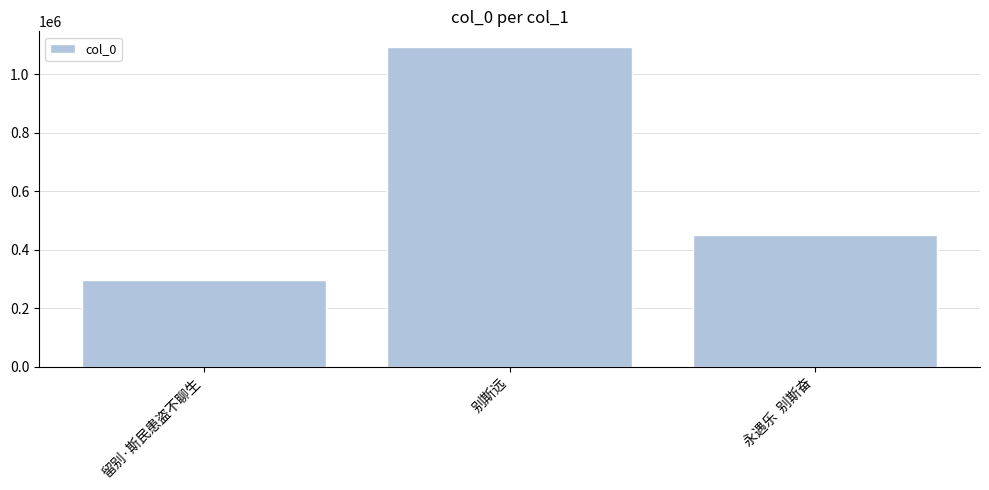

What is the value of the 2nd bar from the left?

1092878